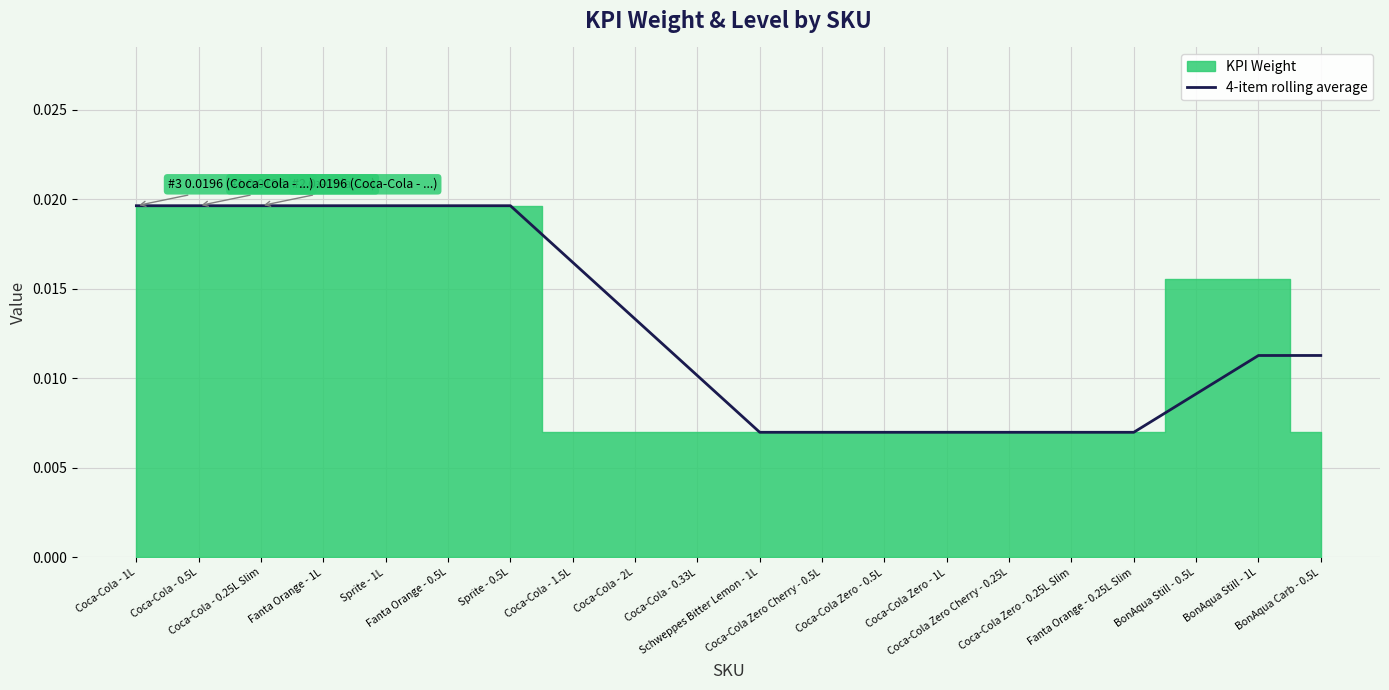

Which category has the highest value across all series?

Coca-Cola - 1L